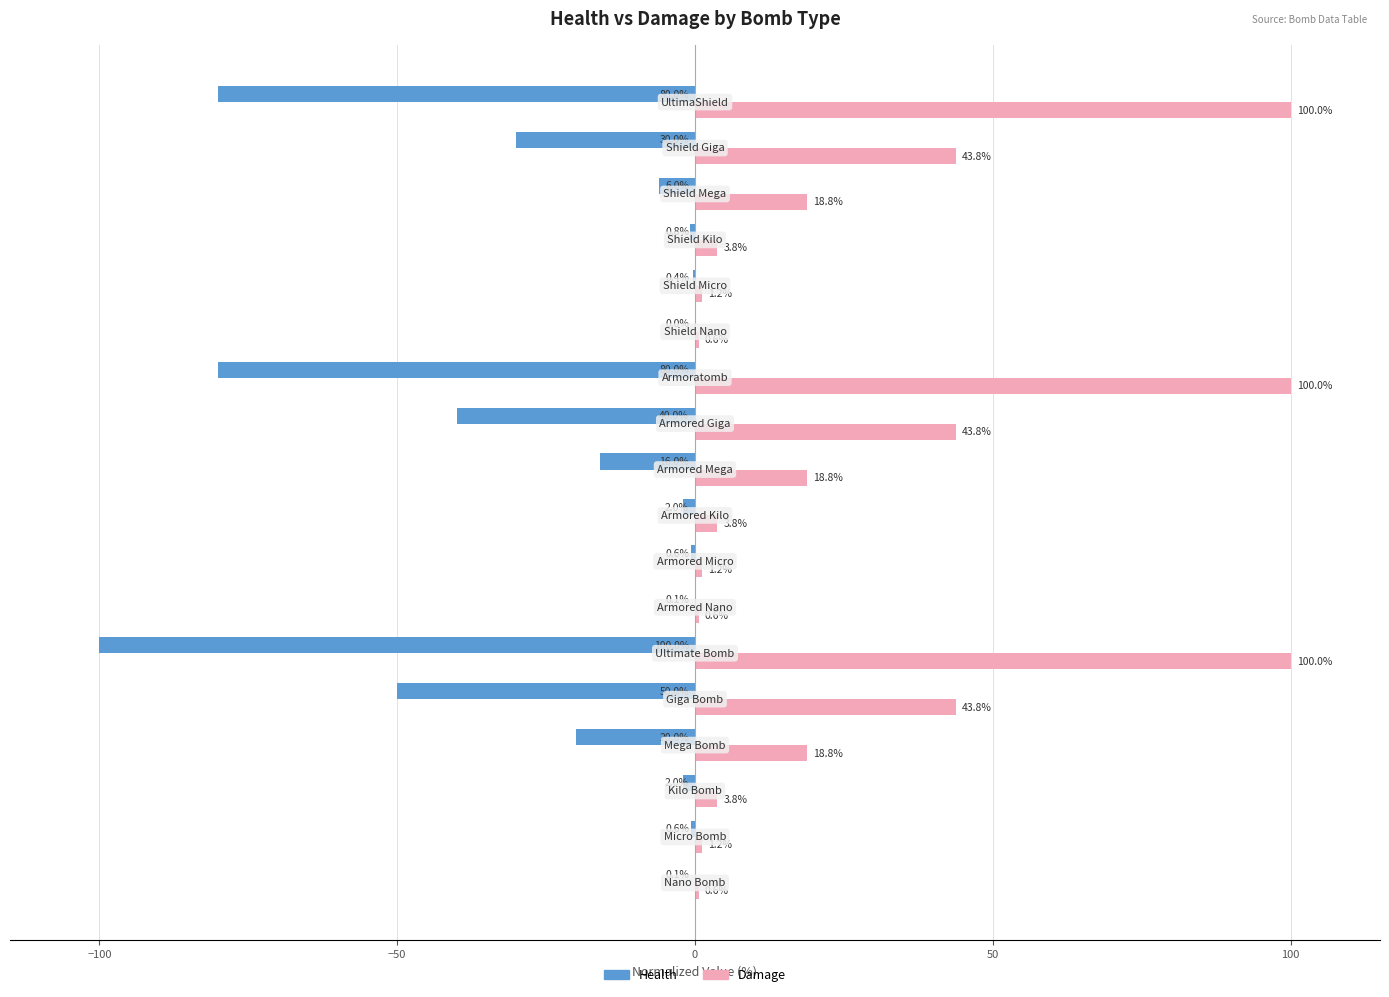

What is the maximum value shown in the chart?

100.0